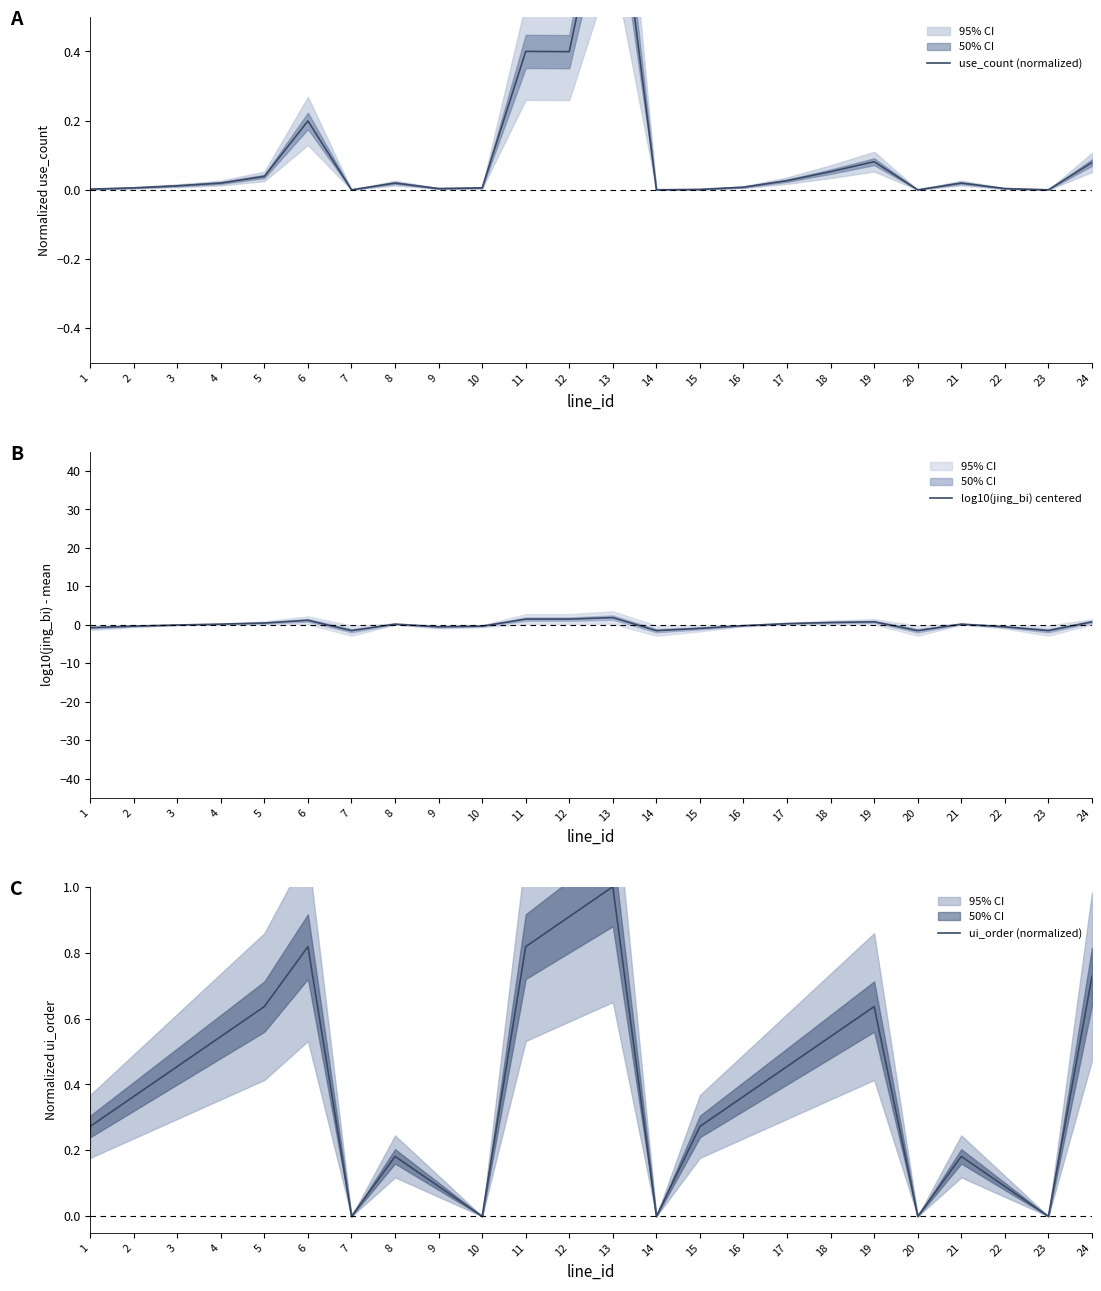

How many times do ui_order (normalized) and log10(jing_bi) centered cross each other?

11